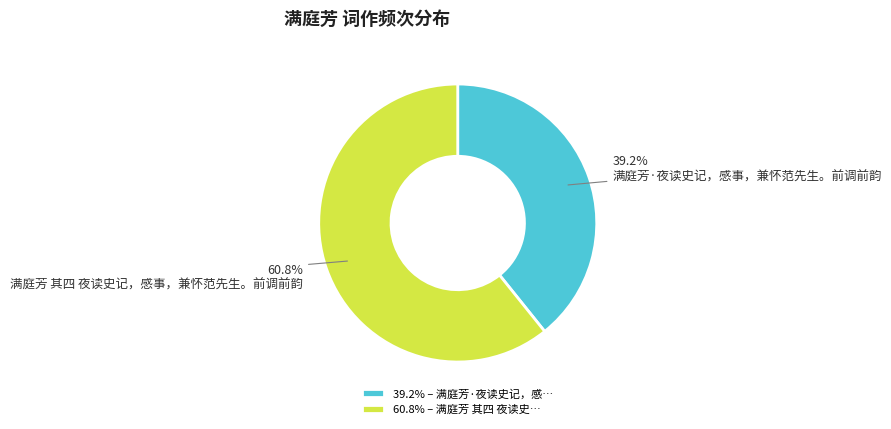

True or false: 满庭芳·夜读史记，感事，兼怀范先生。前调前韵 accounts for 25% of the total.

False